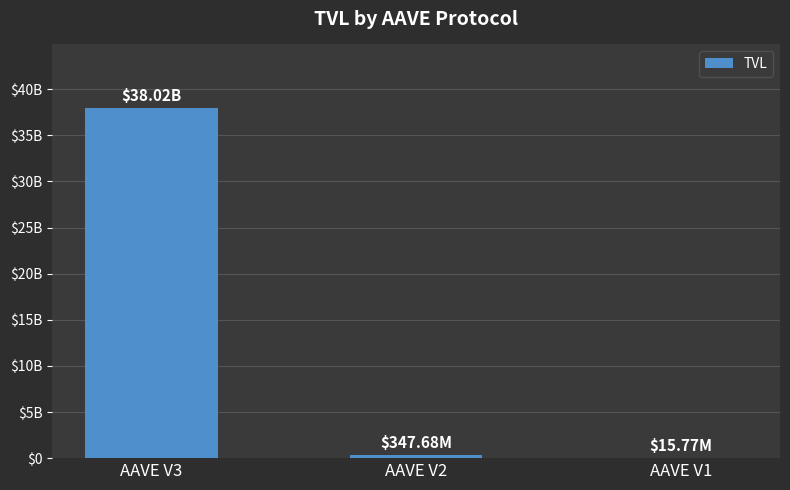

What is the value of the 3rd bar from the left?

15768523.1